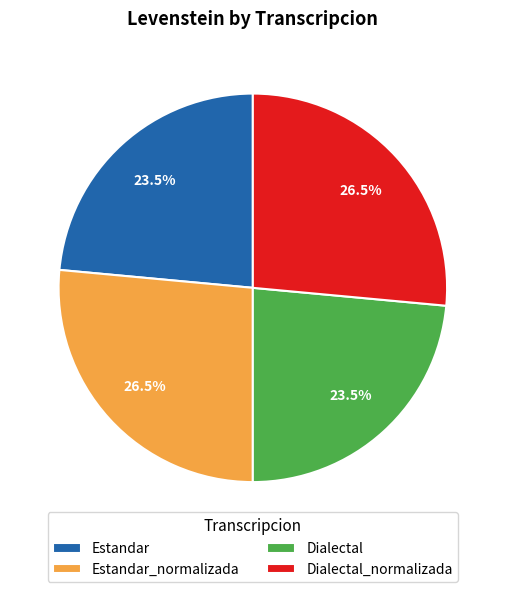

What percentage is NOT represented by Estandar?

76.5%